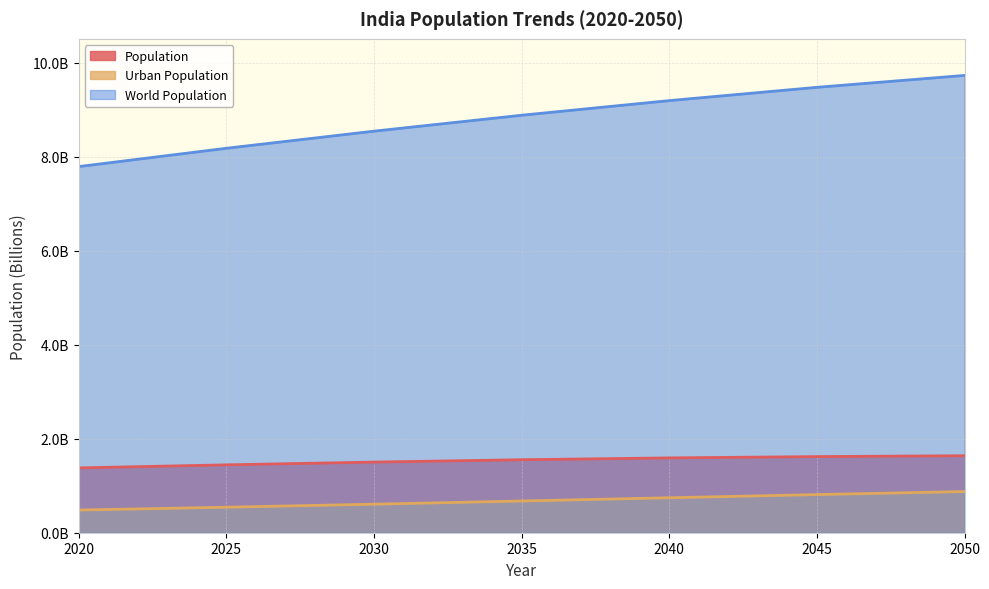

Which series changed the most between 2020 and 2035?

World Population